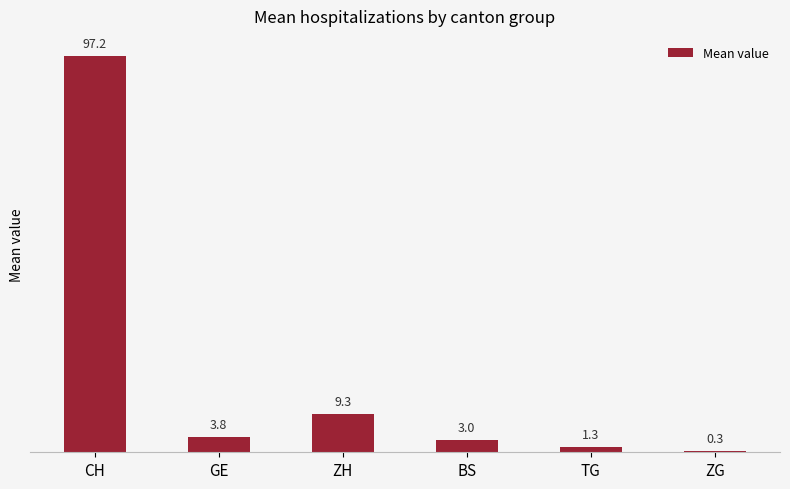

List the labels in order of value, smallest first.

ZG, TG, BS, GE, ZH, CH